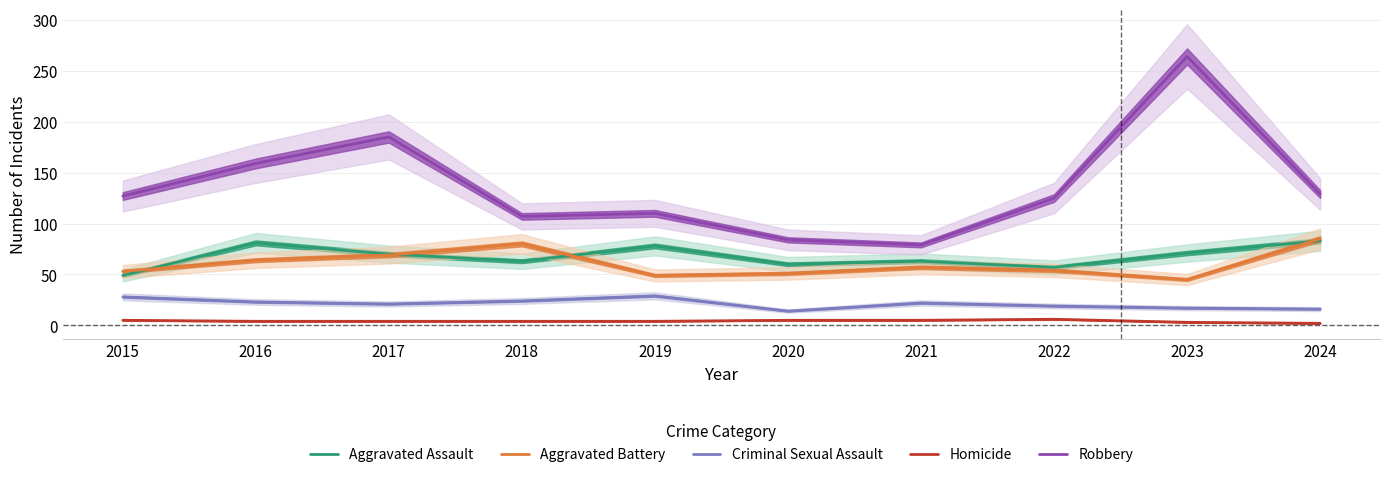

Is the value of Aggravated Battery at 2020 greater than the value of Aggravated Assault at 2020?

No